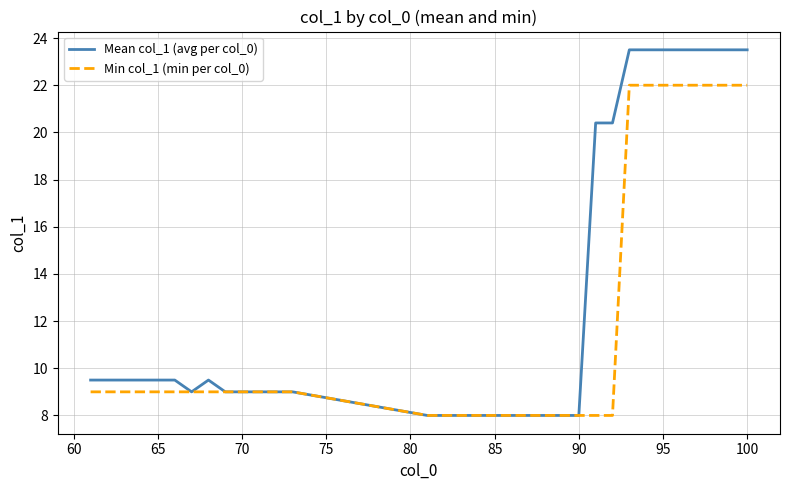

How many lines are shown in the chart?

2